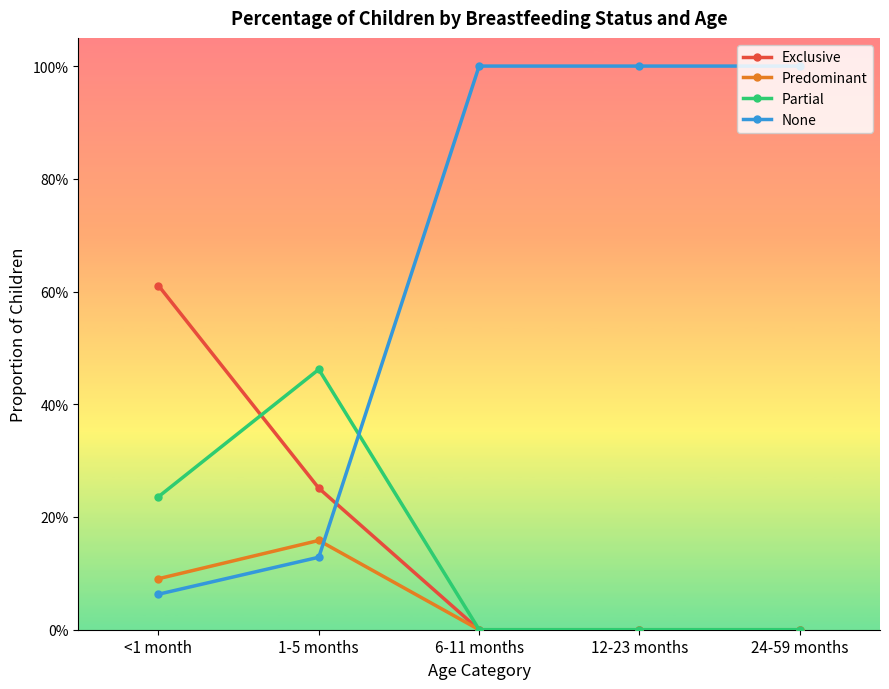

What is the sum of the None values at 12-23 months and <1 month?

1.1